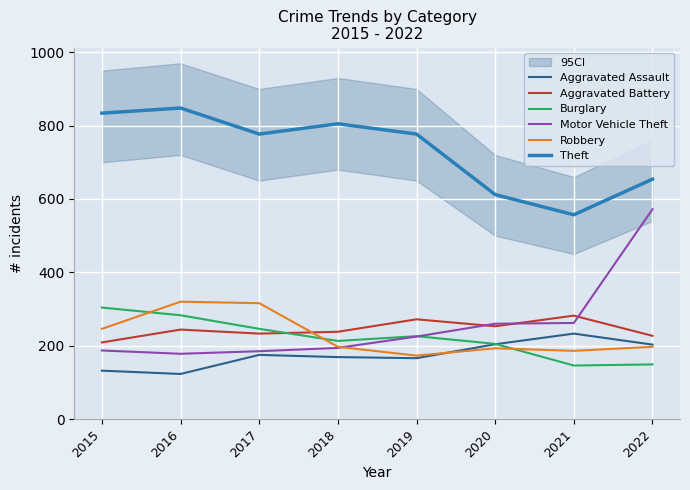

How many distinct data groups are displayed?

6